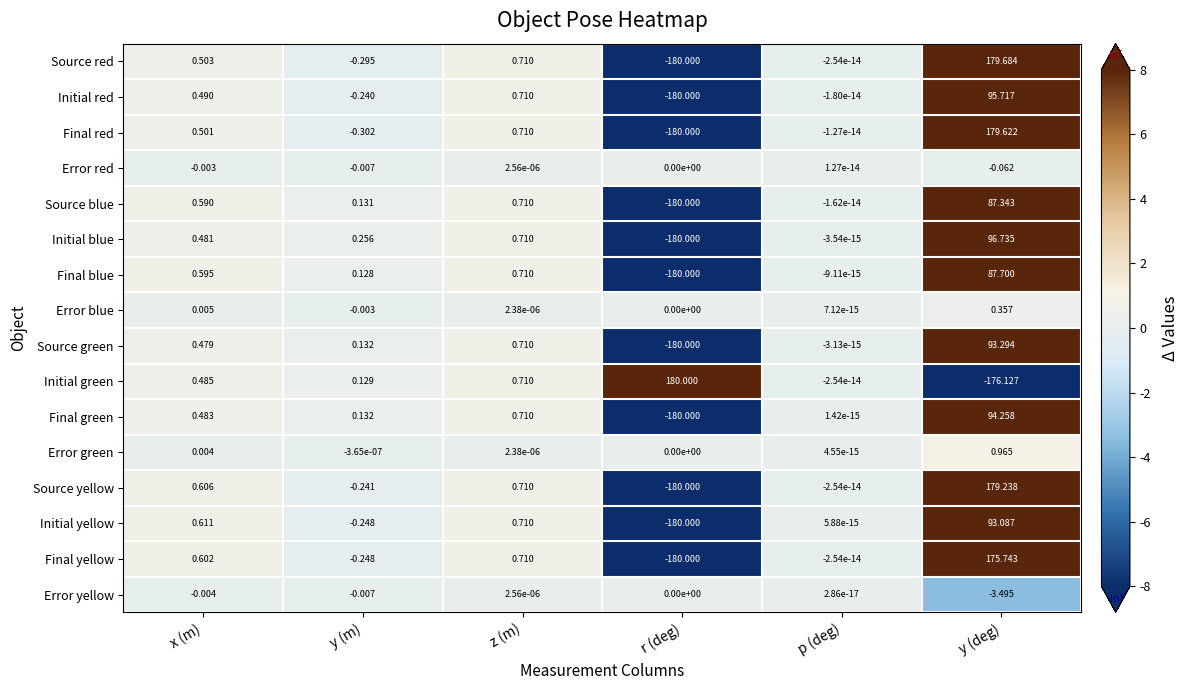

Which series has the widest spread of values?

Source red